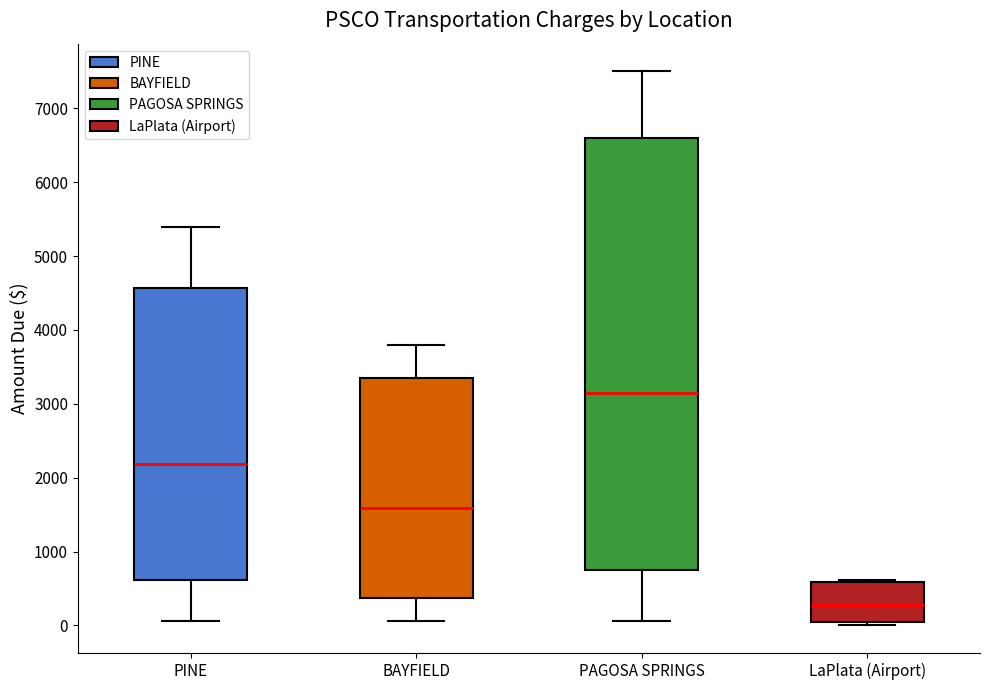

Reading left to right, read every box against the y-axis: the position of its median line, the range the box covers, and the ends of its whiskers. The values are not printed on the chart, so give them approximately, as read against the axis.

PINE: median 2200, box 600 to 4600, whiskers 100 to 5400
BAYFIELD: median 1600, box 400 to 3300, whiskers 100 to 3800
PAGOSA SPRINGS: median 3100, box 800 to 6600, whiskers 100 to 7500
LaPlata (Airport): median 300, box 0 to 600, whiskers 0 (just below the box's lower edge) to 600